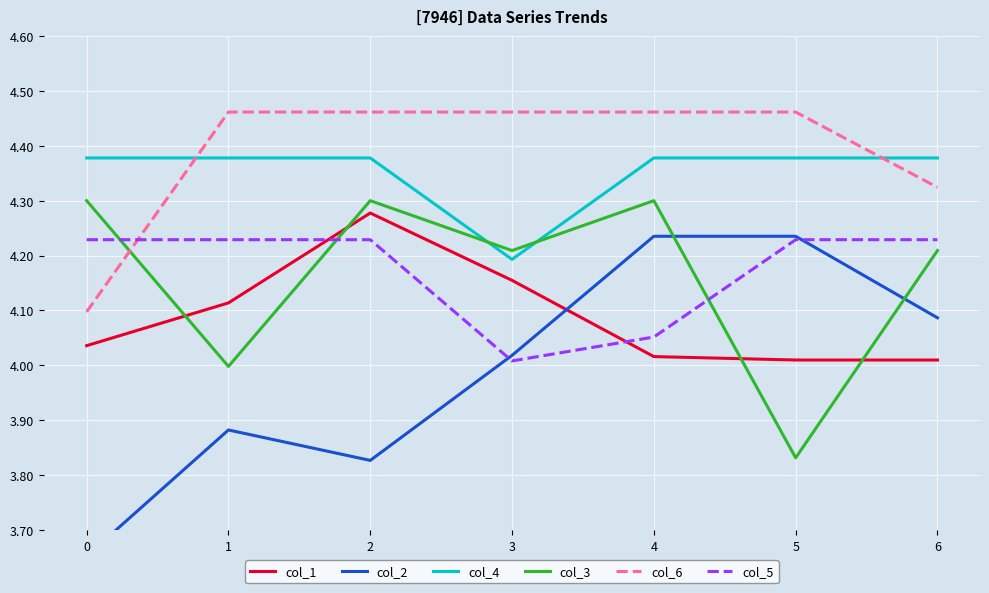

Where do col_3 and col_5 first cross each other?

0 and 1